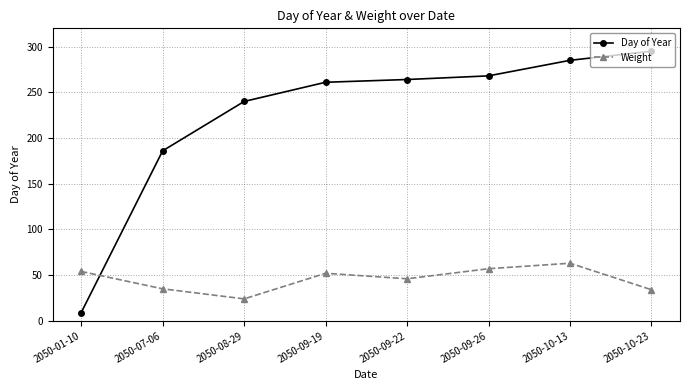

What is the label of the 8th point from the right?

2050-01-10